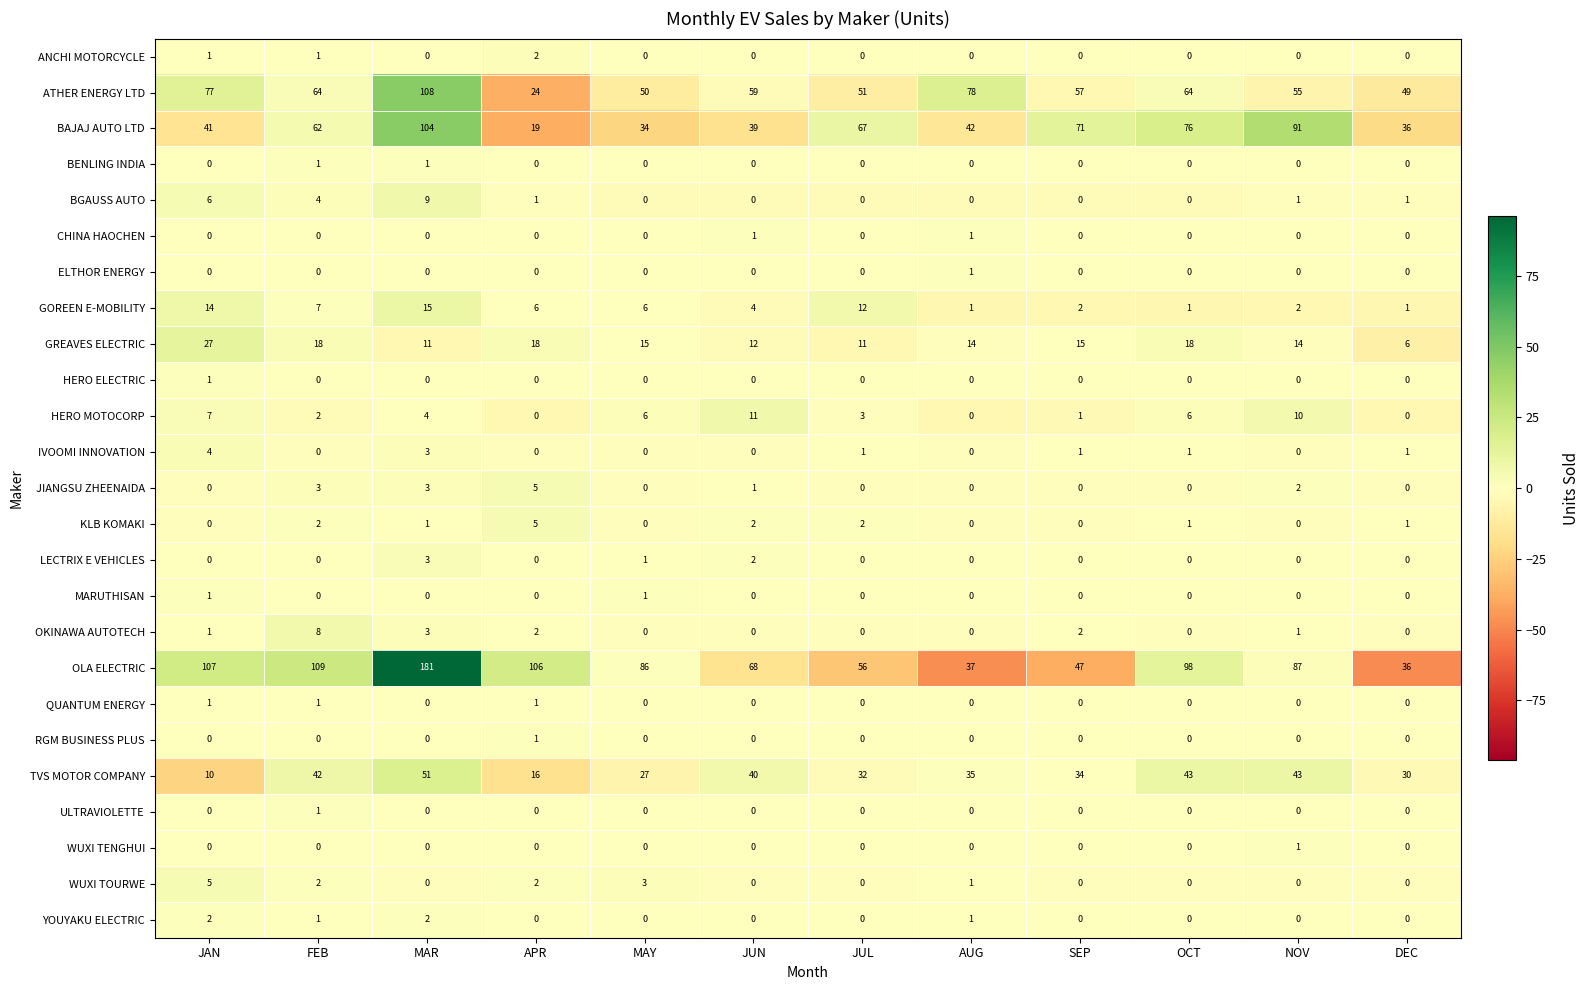

What is the smallest value displayed?

0